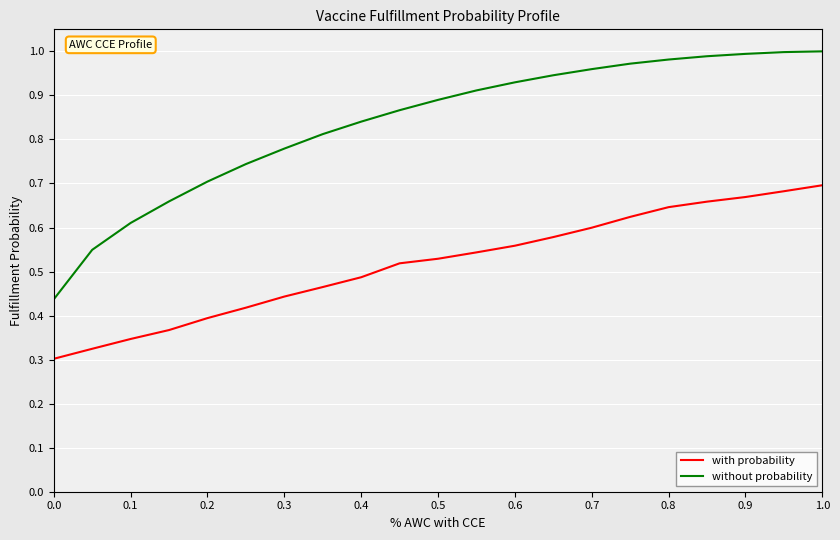

Which series has the largest range (max minus min)?

without probability